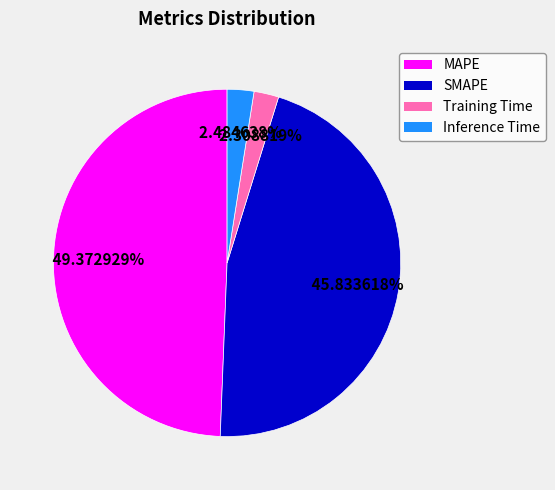

To the nearest percent, what is the difference between the Training Time and SMAPE slice percentages?

44%